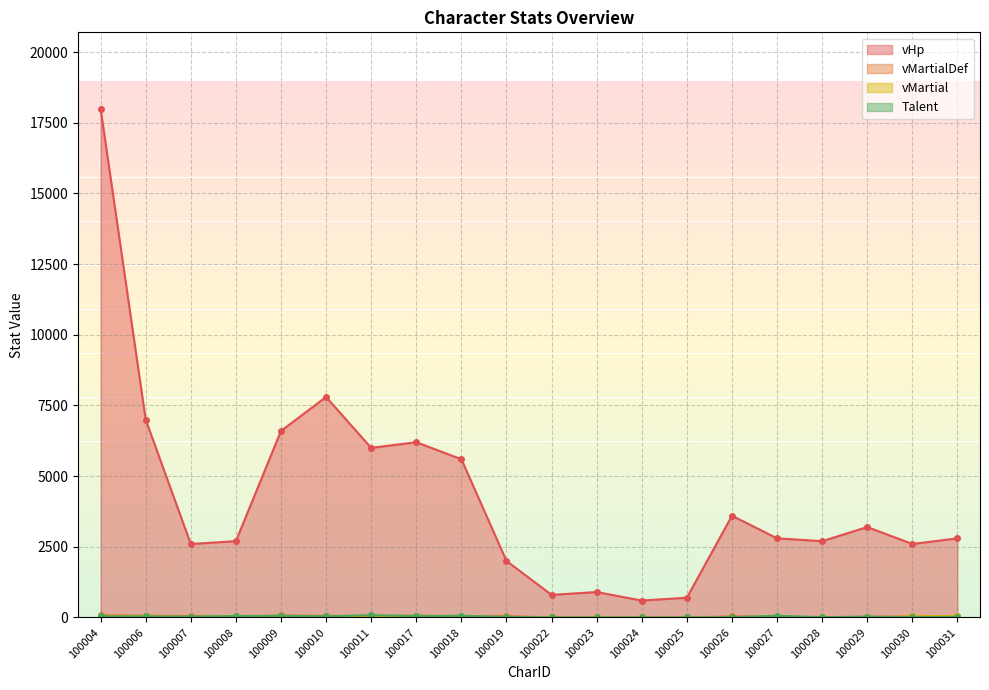

At which category is the sum across all series the highest?

100004